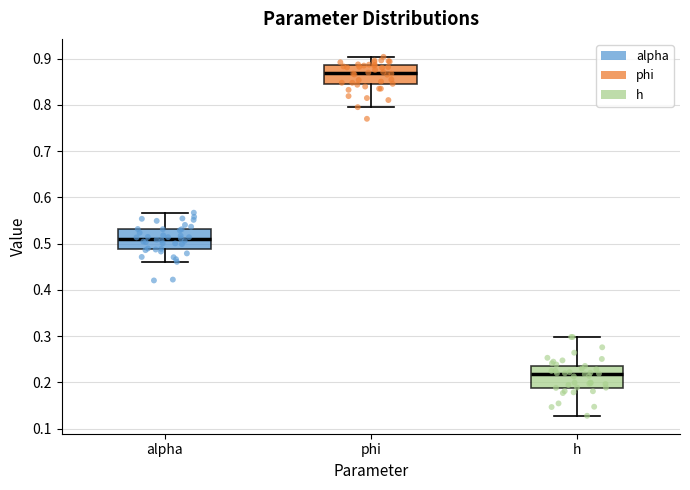

Reading left to right, transcribe this box plot: for each box, give where its median line is, the range the box spans, and where its two whiskers end, as read against the y-axis. The values are not printed on the chart, so give them approximately, as read against the axis.

alpha: median 0.51, box 0.49 to 0.53, whiskers 0.46 to 0.57
phi: median 0.87, box 0.85 to 0.89, whiskers 0.80 to 0.90
h: median 0.22, box 0.19 to 0.24, whiskers 0.13 to 0.30